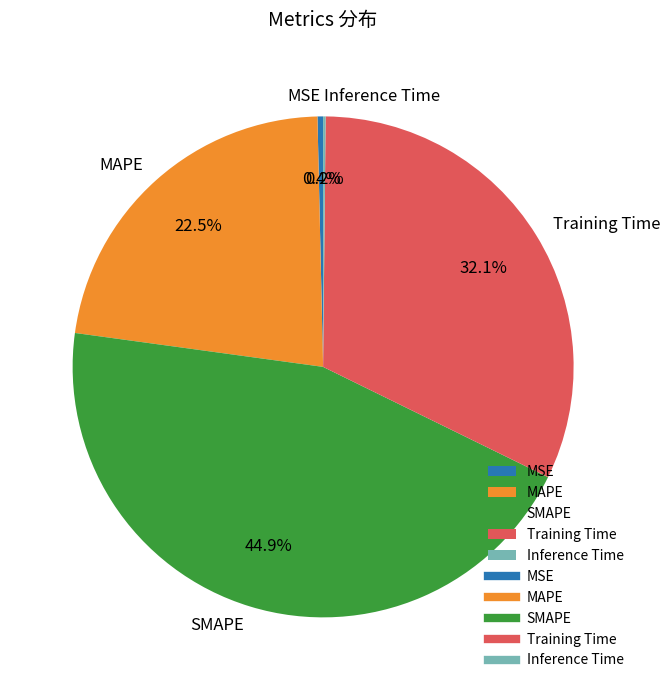

Which category has the biggest portion of the pie?

SMAPE